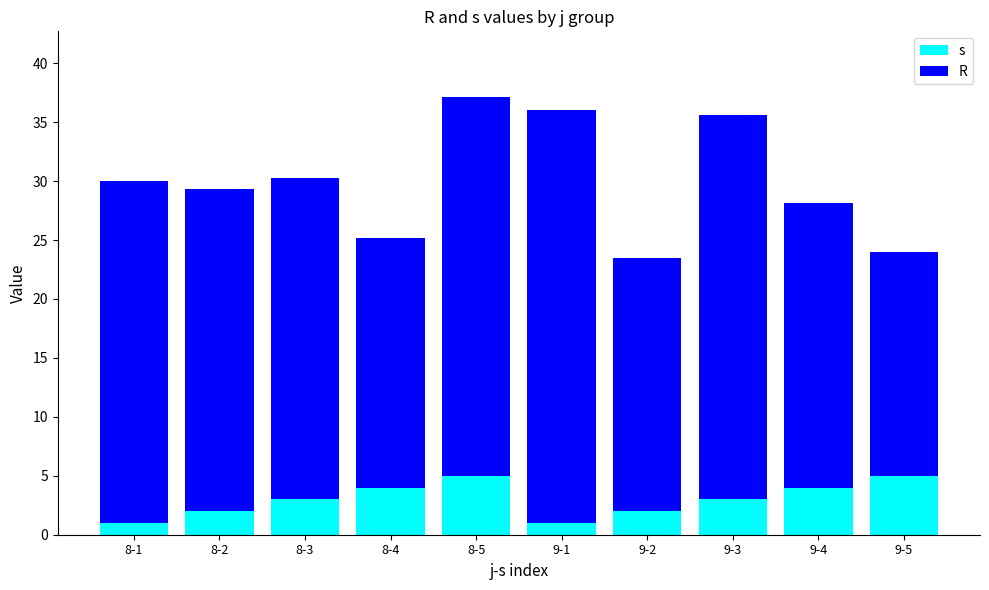

The s series shows 4.0 at 9-4. True or false?

True